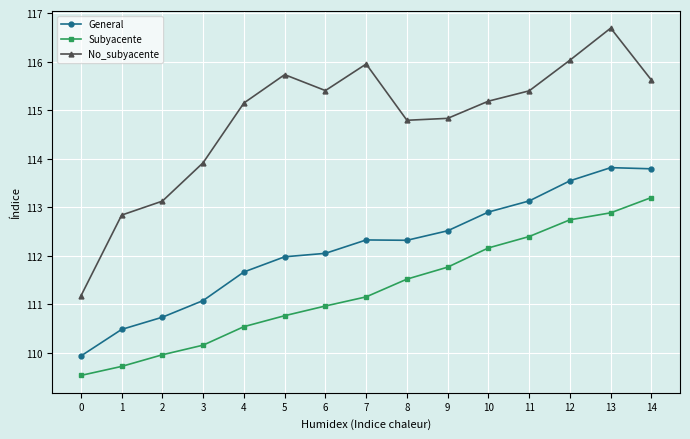

List the series in order of their peak value, highest first.

No_subyacente, General, Subyacente